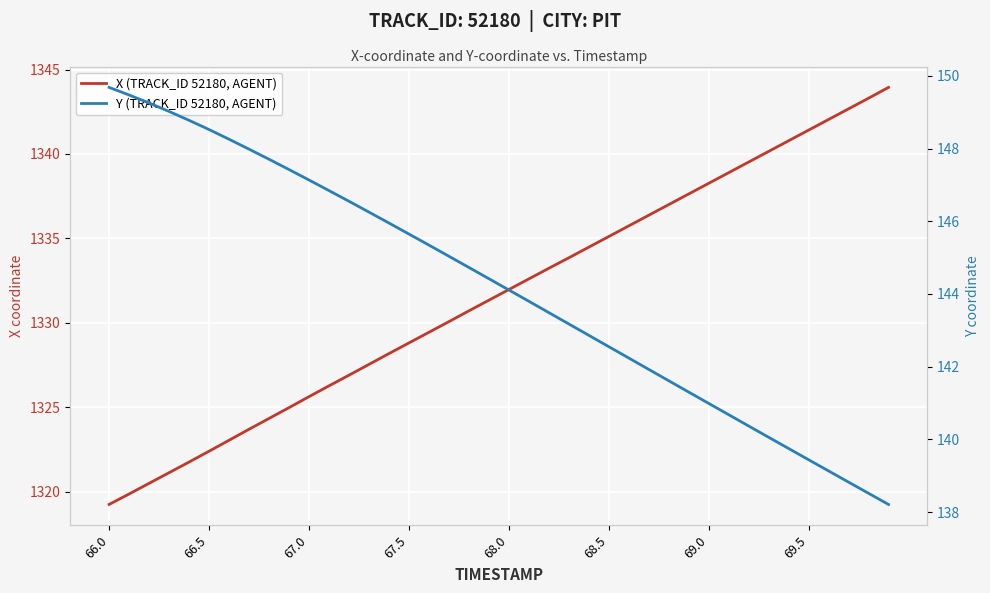

Rank the series at 68.0 from highest to lowest value.

X (TRACK_ID 52180, AGENT), Y (TRACK_ID 52180, AGENT)